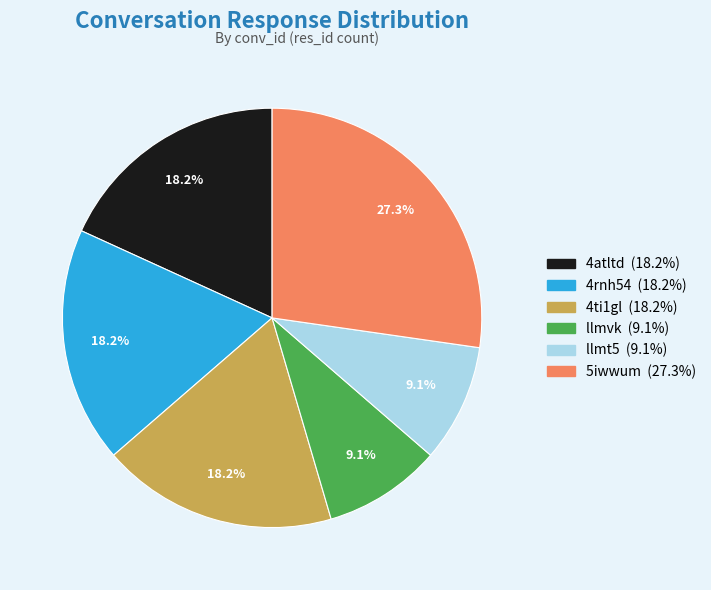

How many segments does this pie chart have?

6